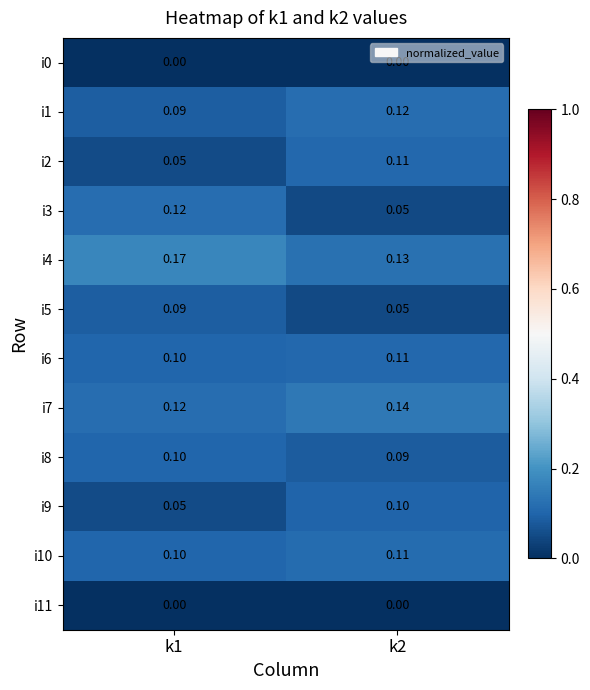

At how many categories does at least one series exceed 0?

2